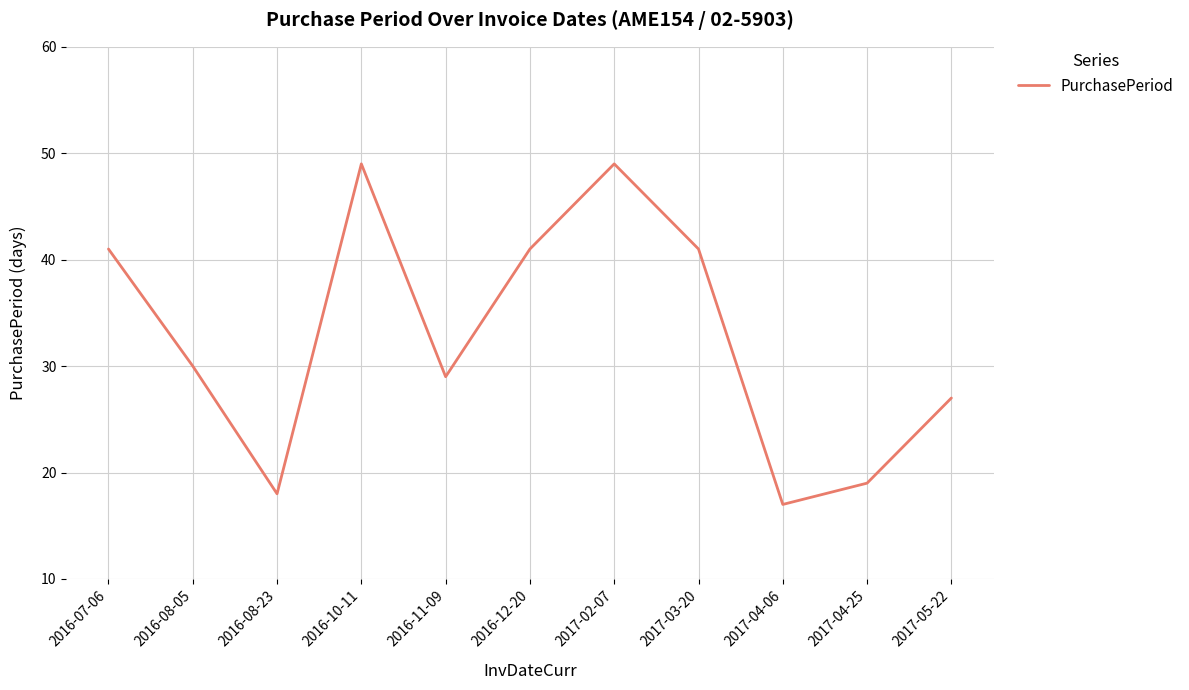

How many values are below 30?

5